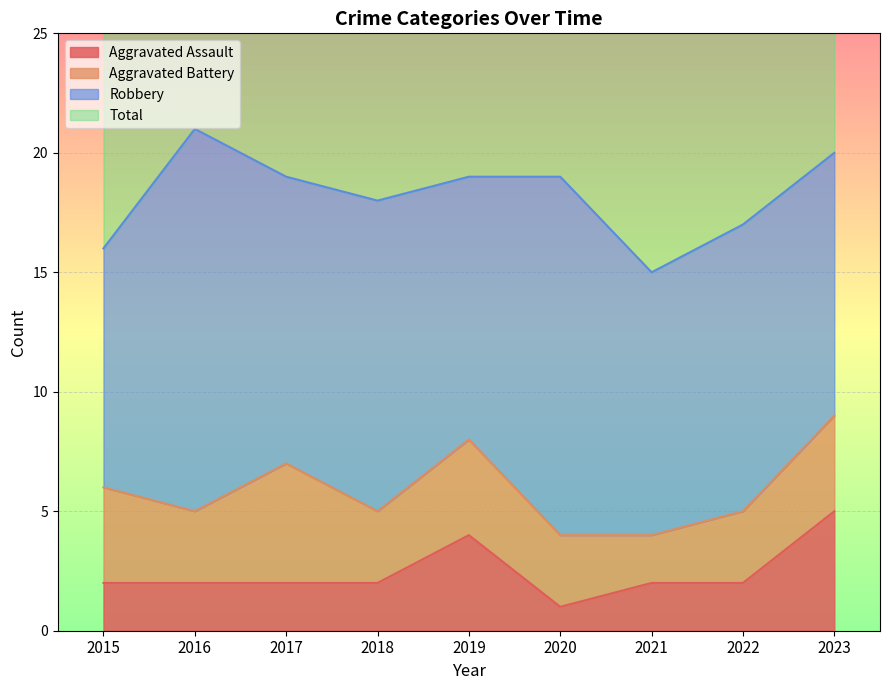

The Aggravated Assault series shows 2 at 2023. True or false?

False